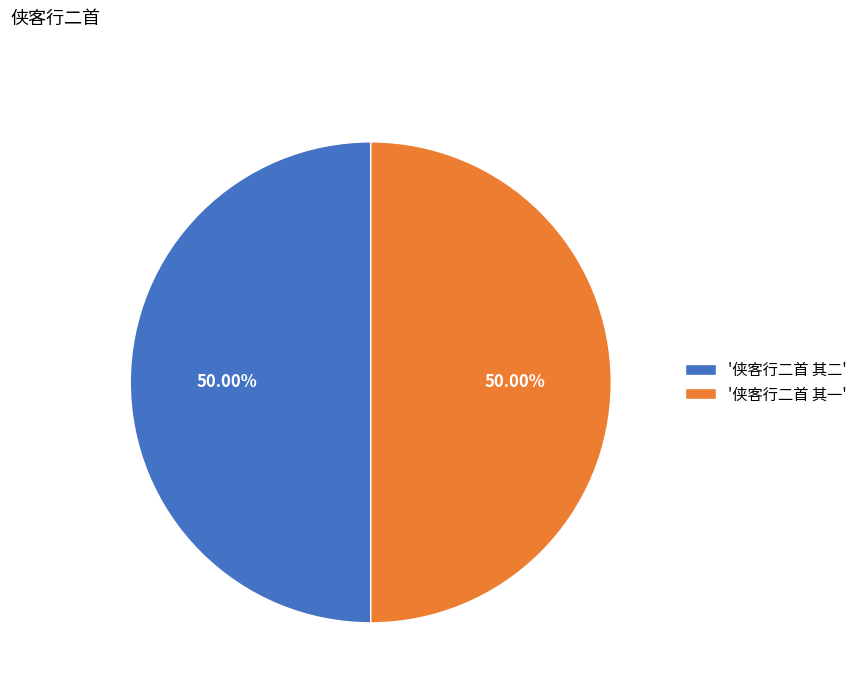

Do '侠客行二首 其二' and '侠客行二首 其一' together represent more than half of the pie?

Yes